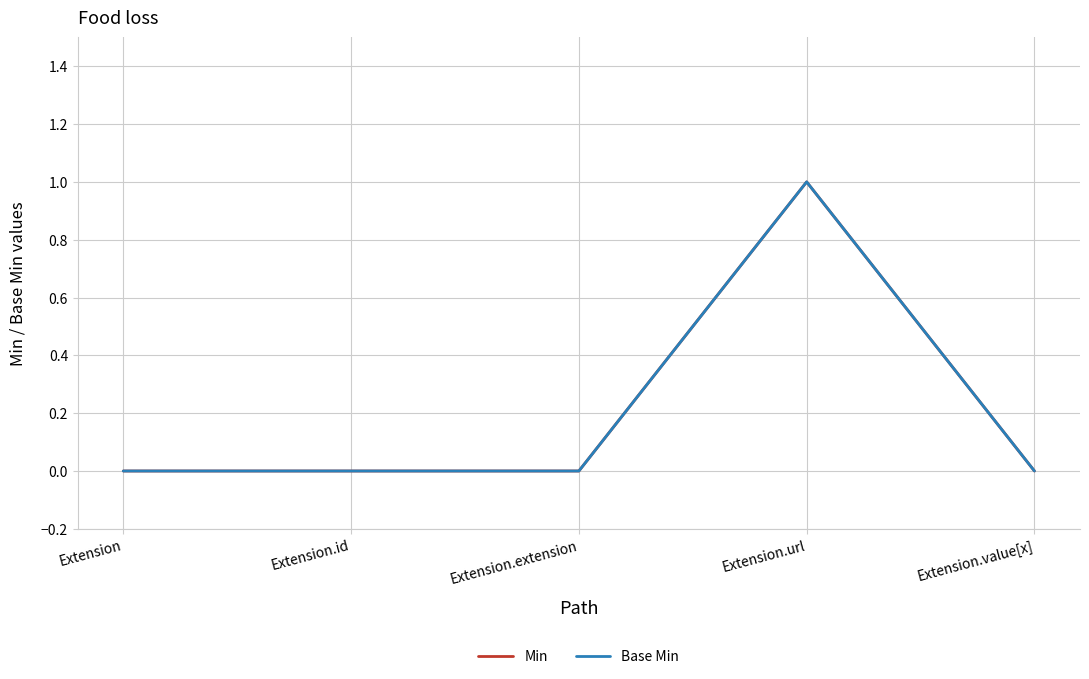

The Base Min series shows 1 at Extension.url. True or false?

True